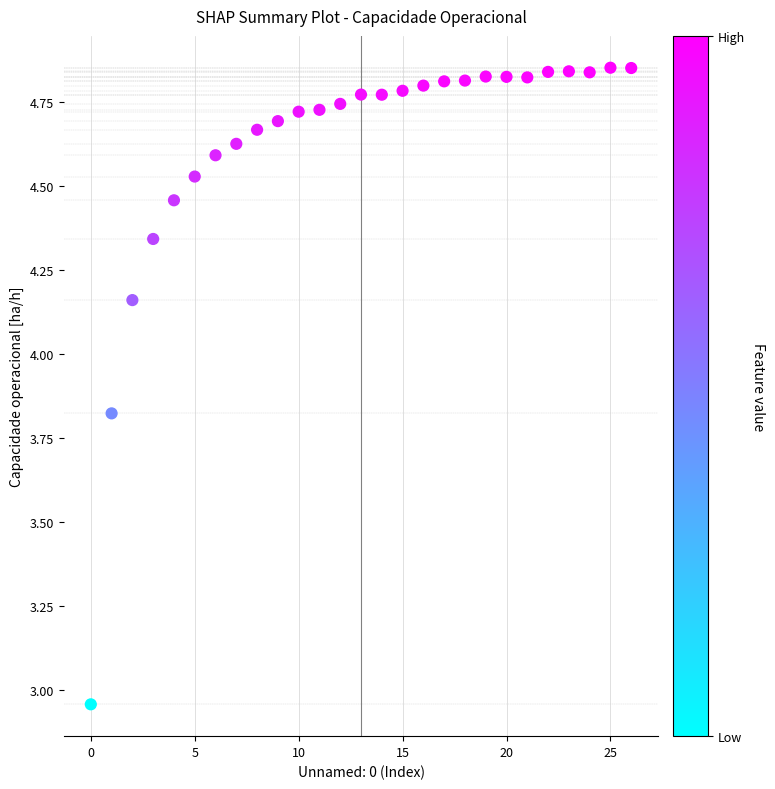

What is the range of Y values (max minus min)?

1.9